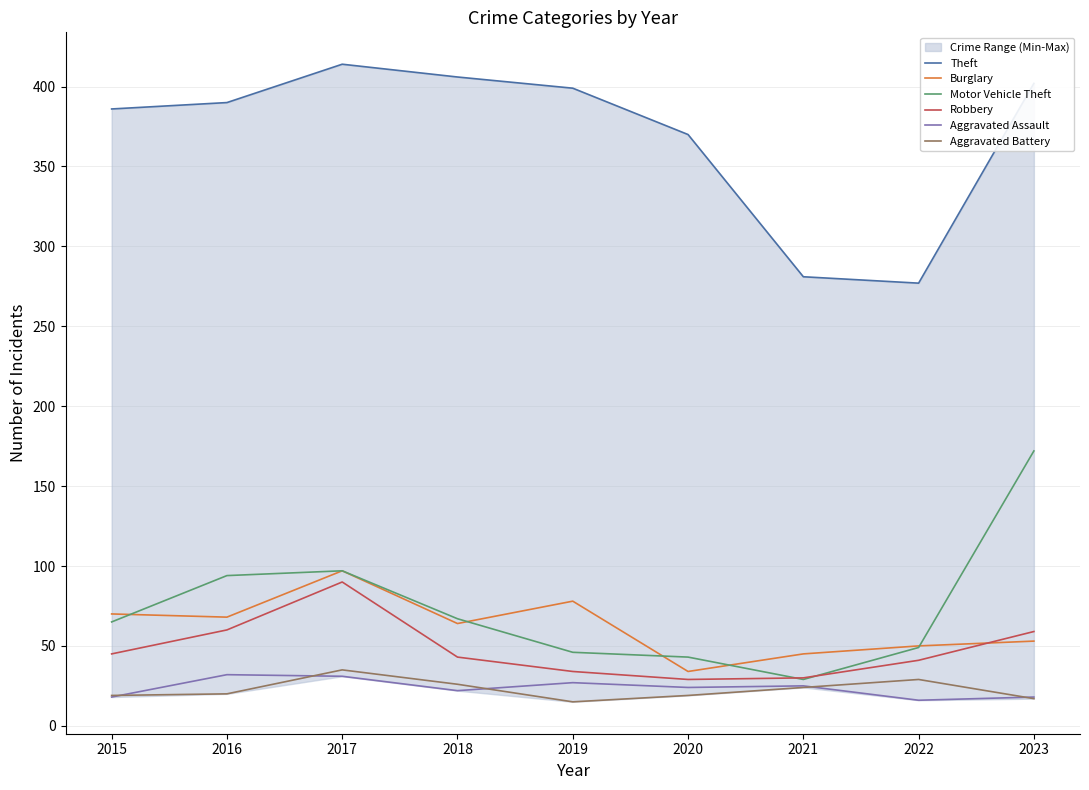

How many interior local peaks does the Motor Vehicle Theft series have?

1